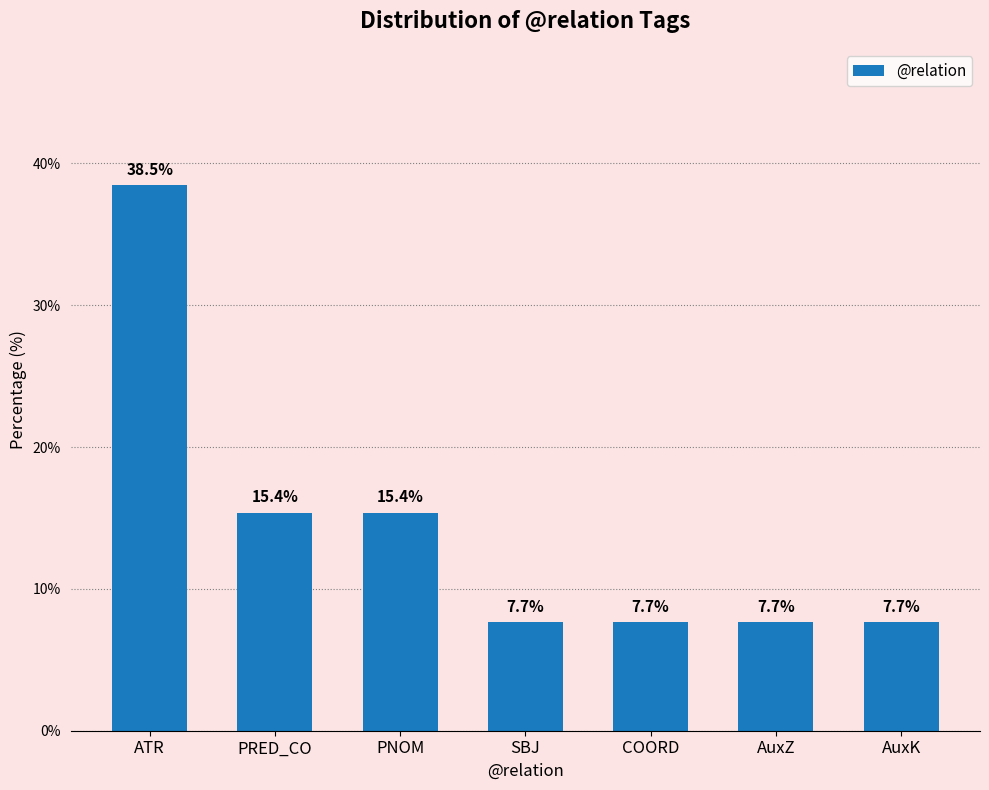

What is the difference between the values at ATR and AuxZ?

30.8